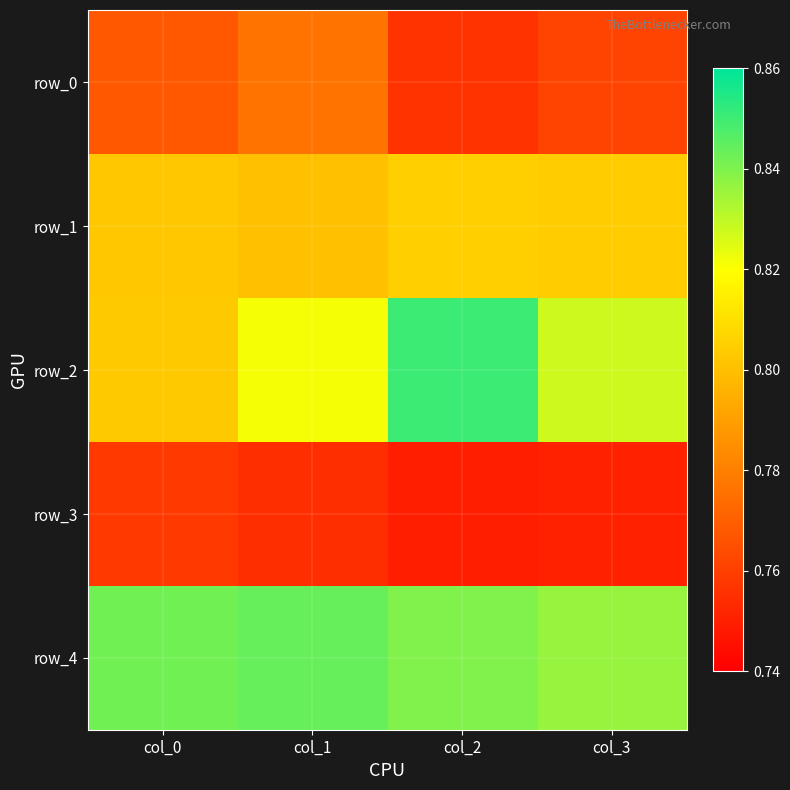

Reading left to right, extract all data points from this chart.

row_0: 0.8	0.8	0.8	0.8
row_1: 0.8	0.8	0.8	0.8
row_2: 0.8	0.8	0.9	0.8
row_3: 0.8	0.8	0.8	0.8
row_4: 0.8	0.8	0.8	0.8